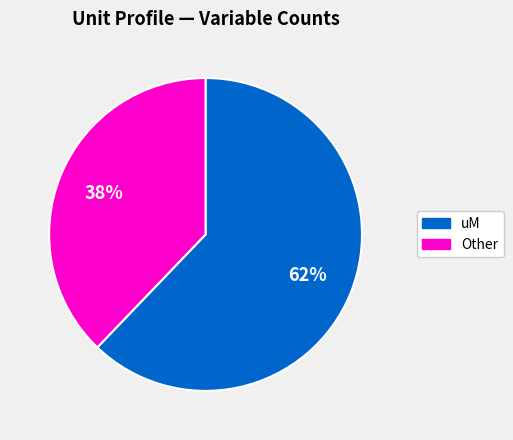

To the nearest percent, what is the difference between the largest and smallest slice percentages?

24%